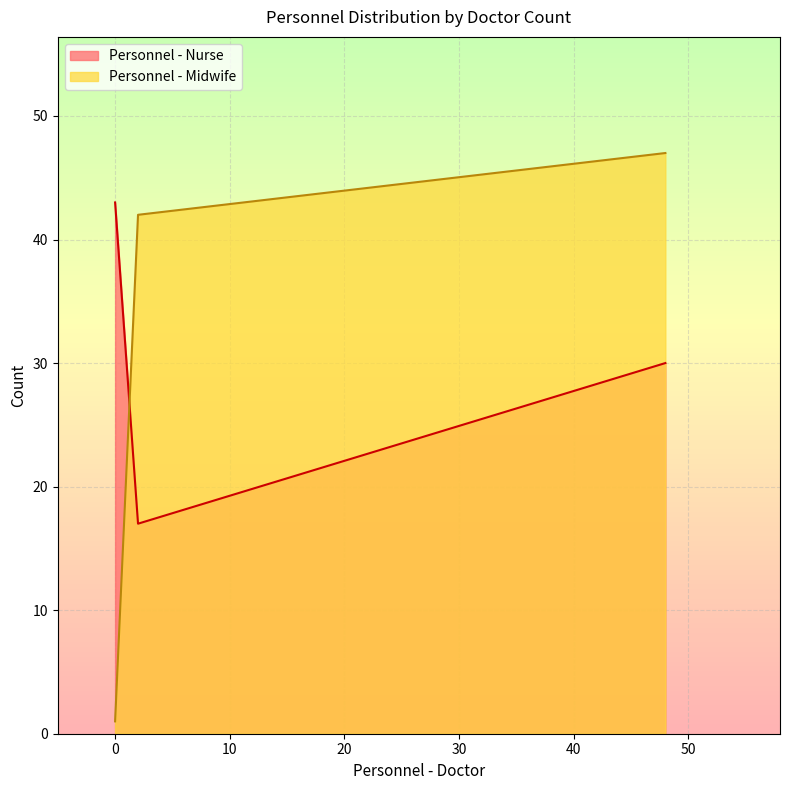

At 2, list the series in order from smallest to largest.

Personnel - Nurse, Personnel - Midwife